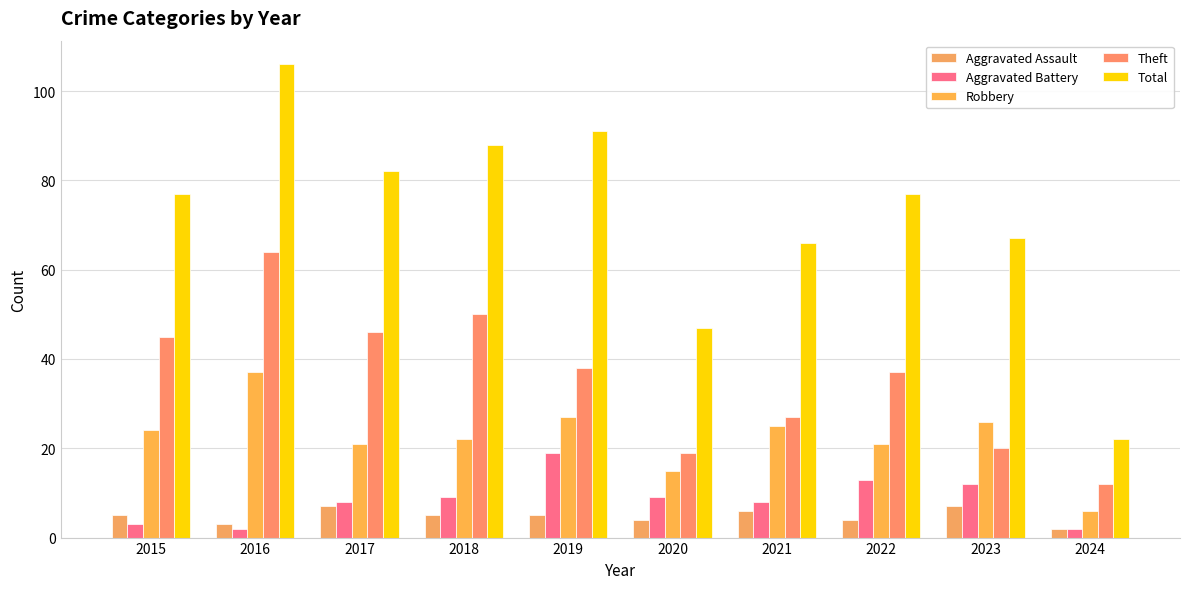

How many categories are shown in the chart?

10